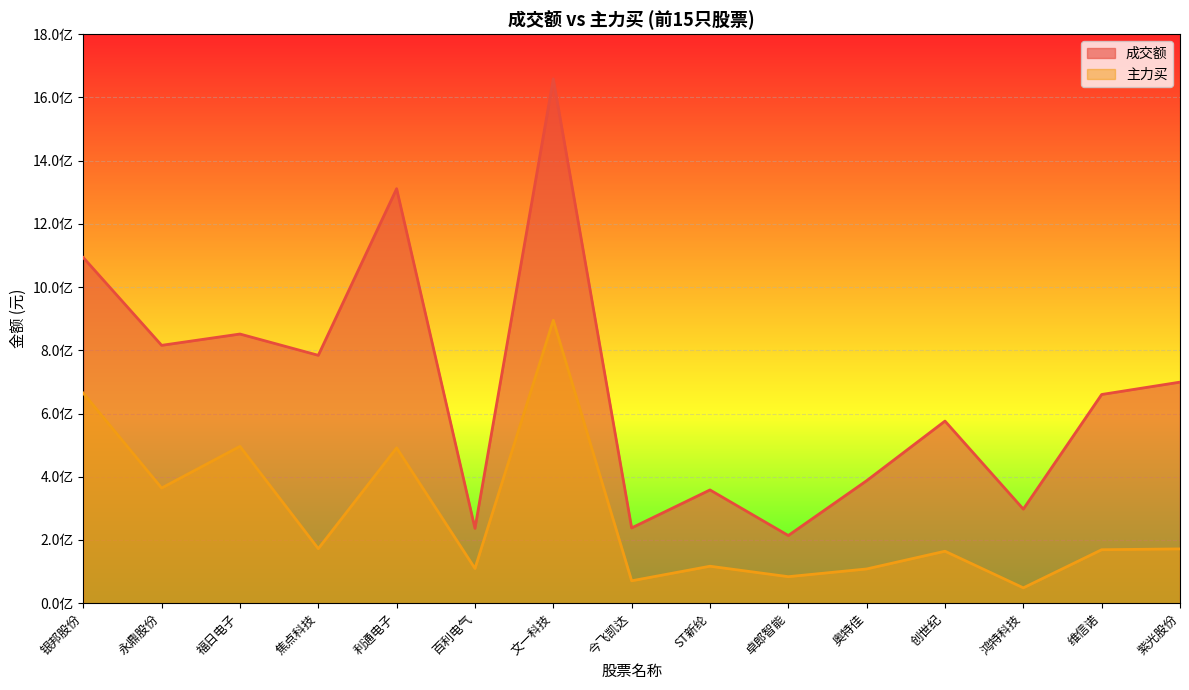

At which category is the sum across all series the highest?

文一科技